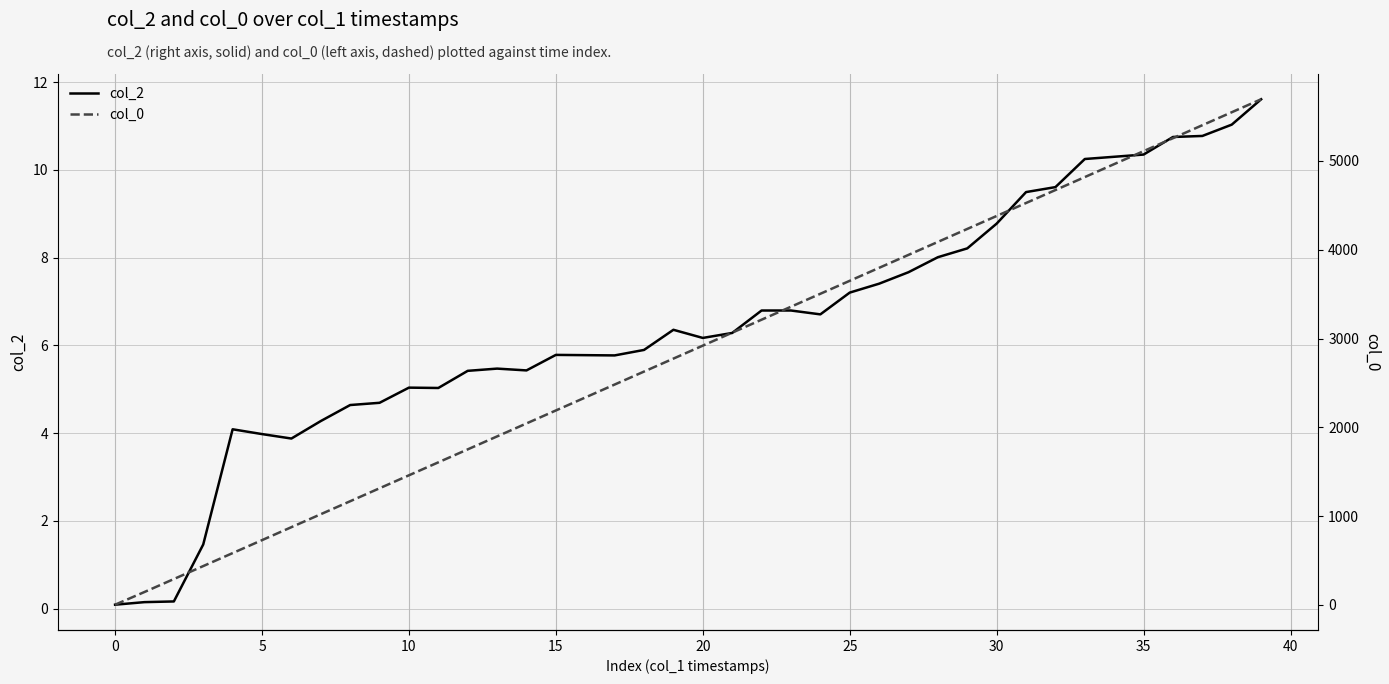

What are all the series names shown in the legend?

col_2, col_0